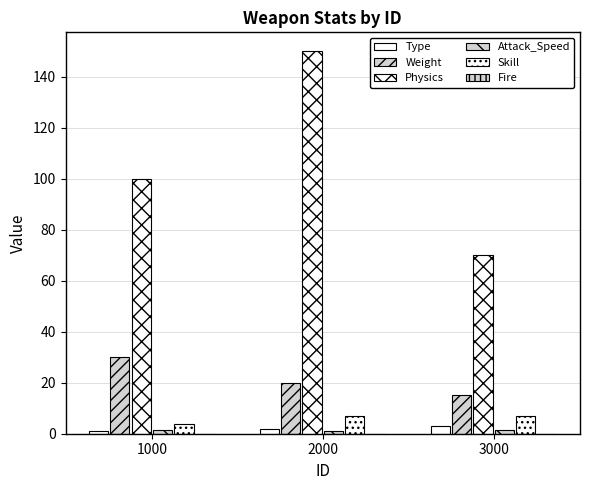

At how many categories does at least one series exceed 21?

3